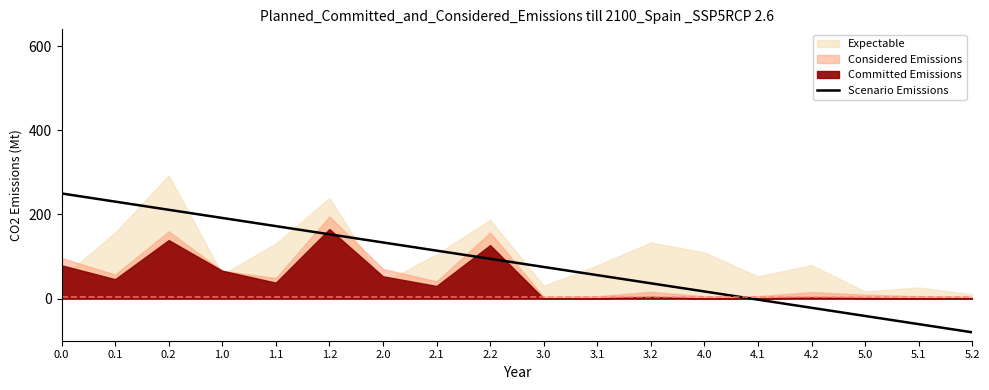

Rank the categories by Scenario Emissions value from lowest to highest.

5.2, 5.1, 5.0, 4.2, 4.1, 4.0, 3.2, 3.1, 3.0, 2.2, 2.1, 2.0, 1.2, 1.1, 1.0, 0.2, 0.1, 0.0